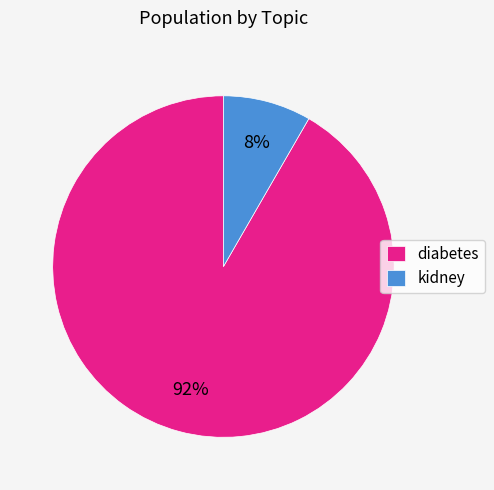

What is the smallest slice in the pie chart?

kidney